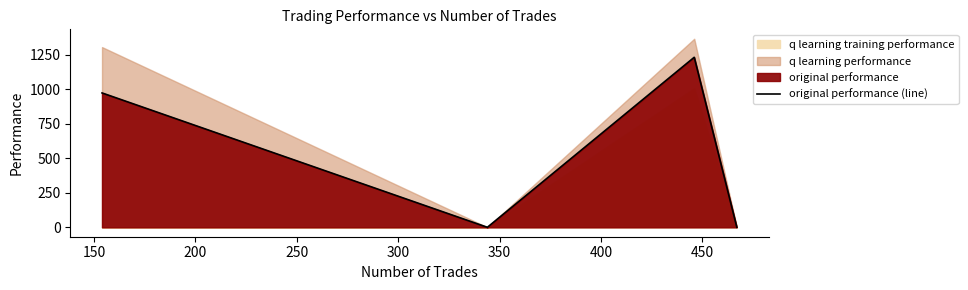

Reading left to right, extract all data points from this chart.

974.7	0.0	1233.3	0.0